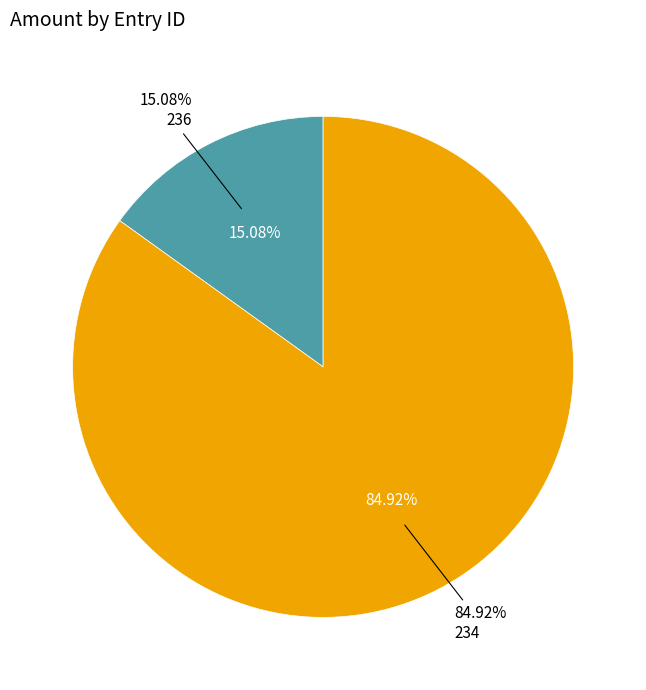

To the nearest percent, what is the difference between the 236 and 234 slice percentages?

70%